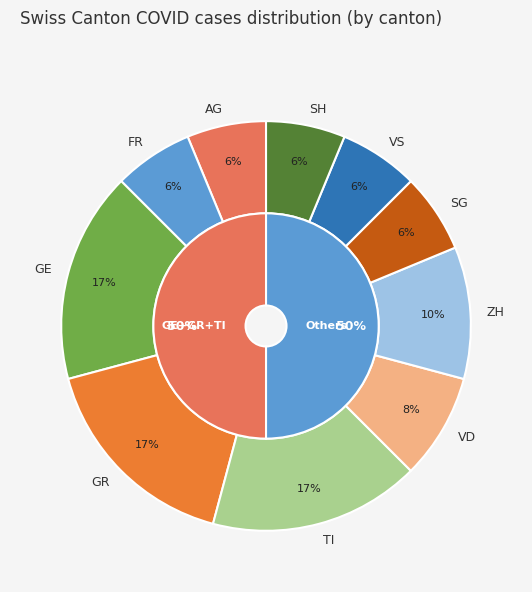

Is it true that SG is 13% of the pie?

False